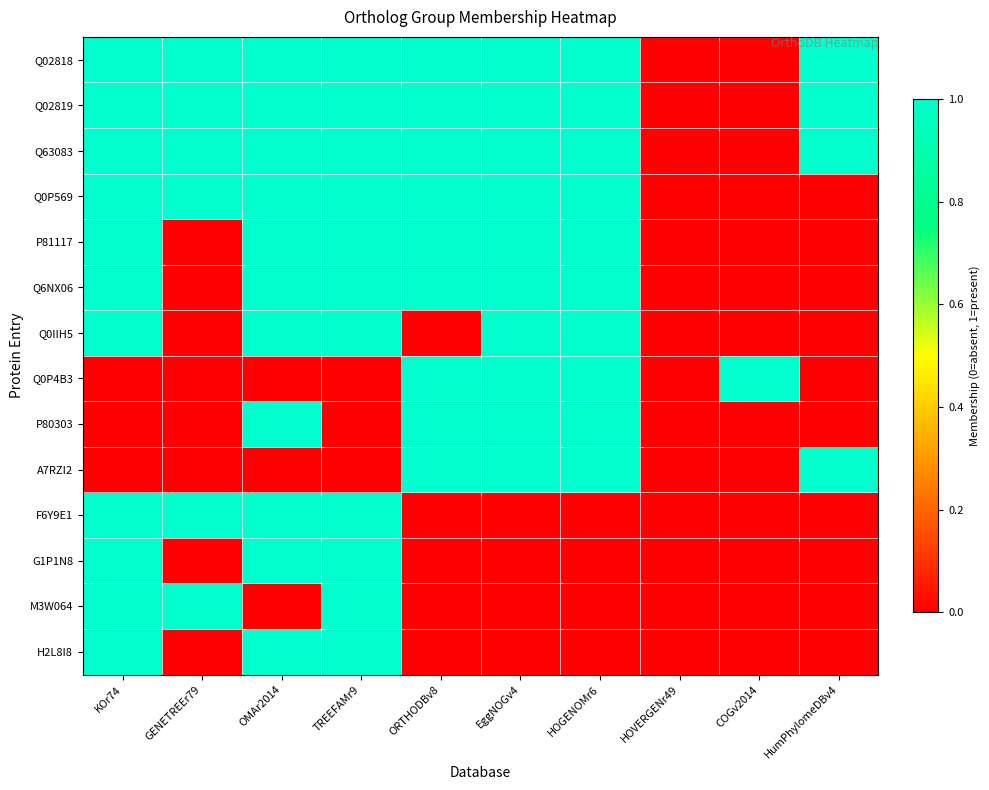

Which has a higher value, KOr74 or COGv2014?

KOr74